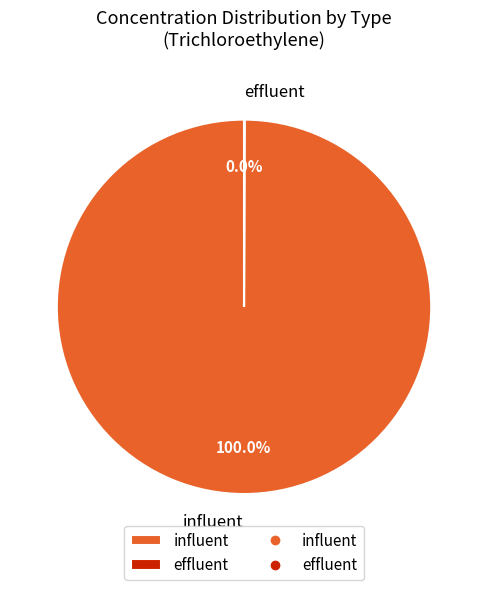

What is the majority slice?

influent